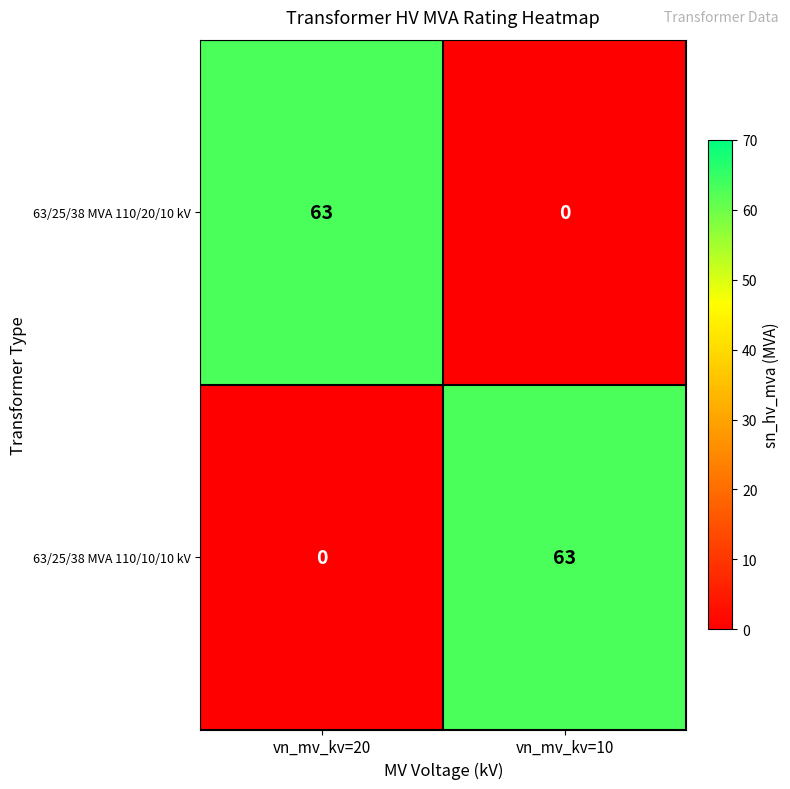

At vn_mv_kv=20, list the series in order from largest to smallest.

63/25/38 MVA 110/20/10 kV, 63/25/38 MVA 110/10/10 kV